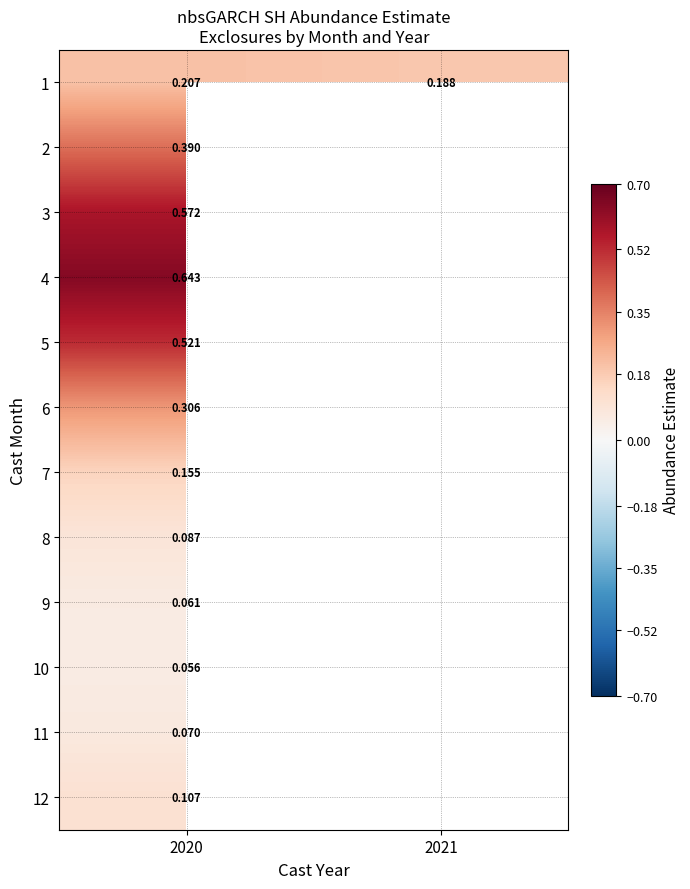

What is the sum of all 1 values?

0.4